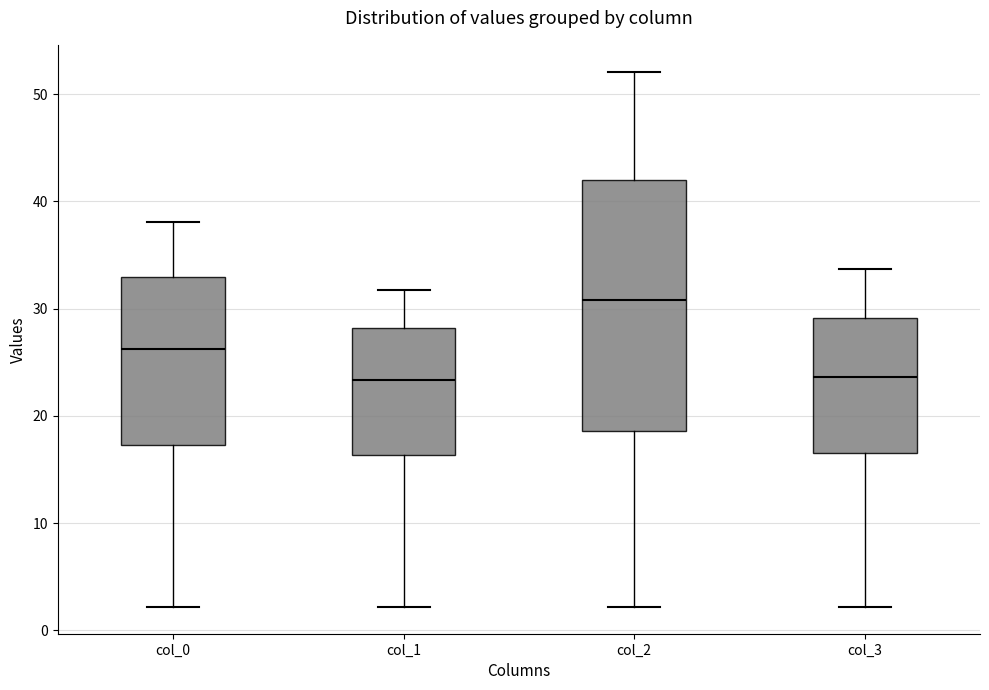

Which box's median line is the highest?

col_2